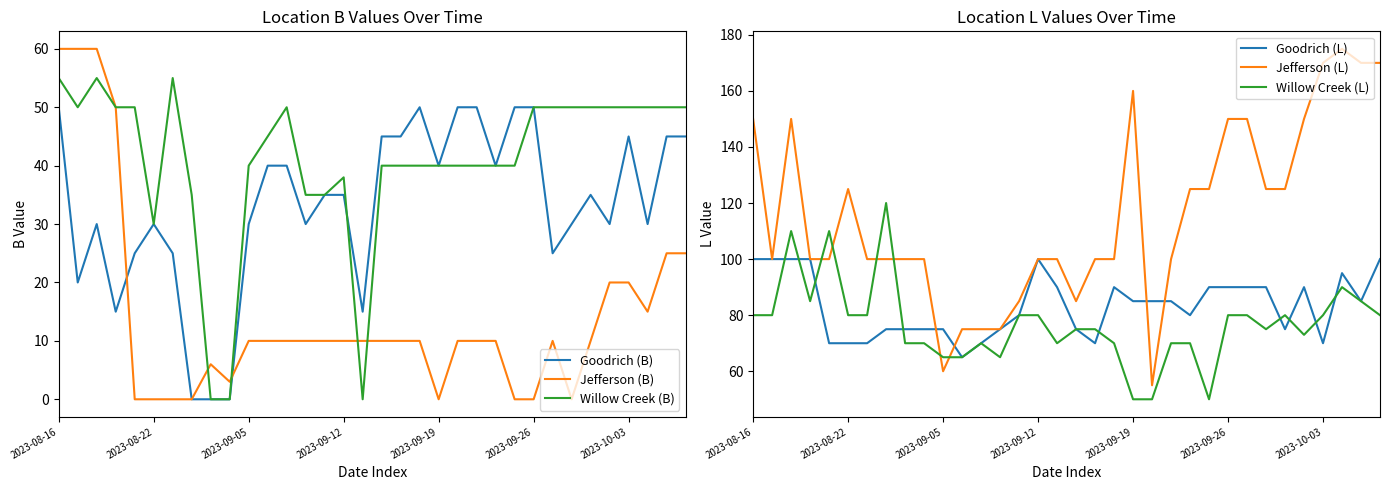

Which series changed the most between 10 and 28?

Jefferson (L)